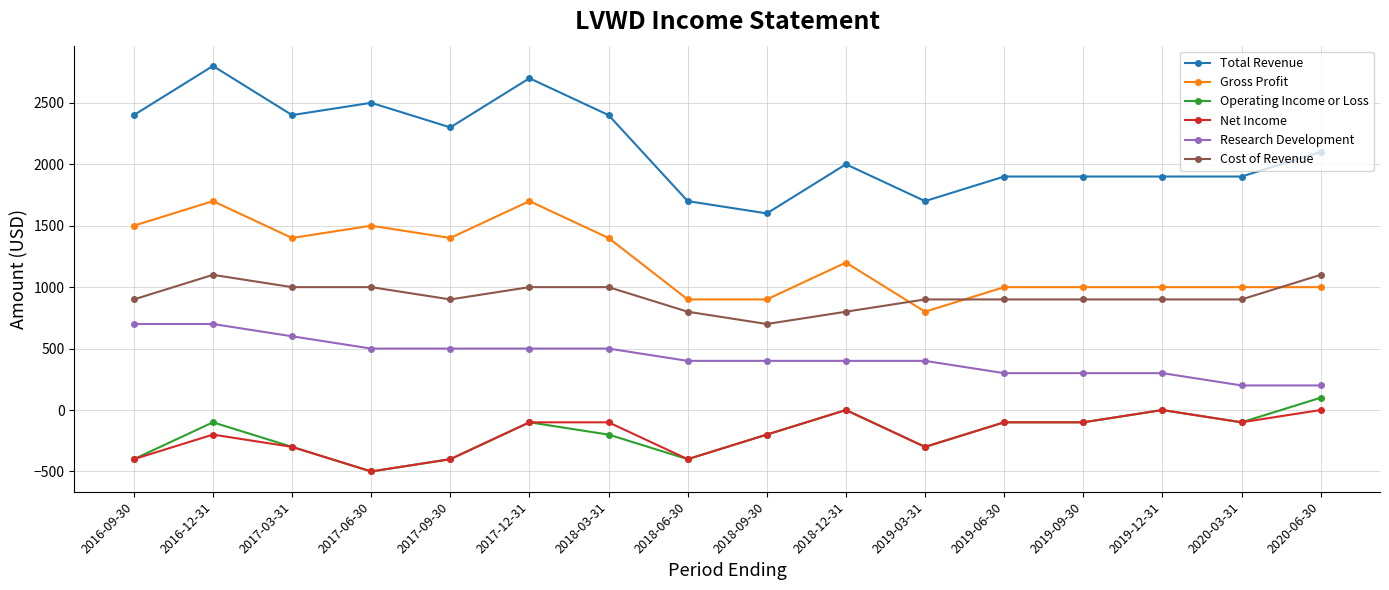

What is the difference between the Operating Income or Loss values at 2018-12-31 and 2017-12-31?

100